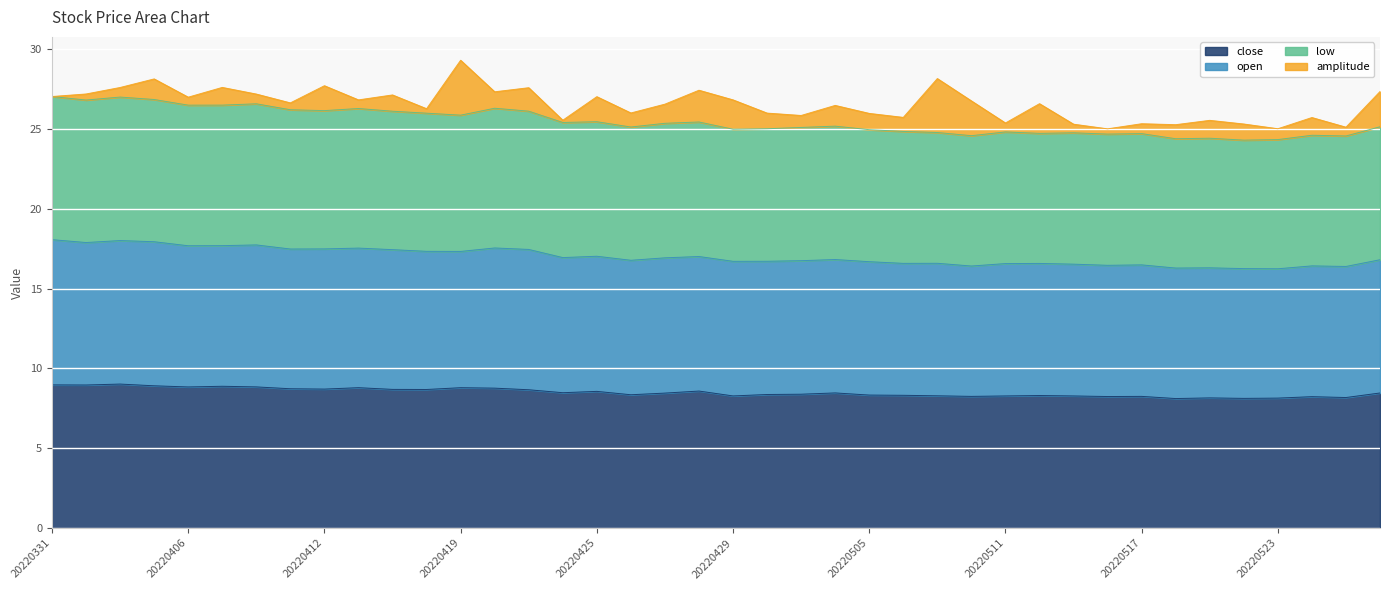

What is the highest value of the close series?

9.0